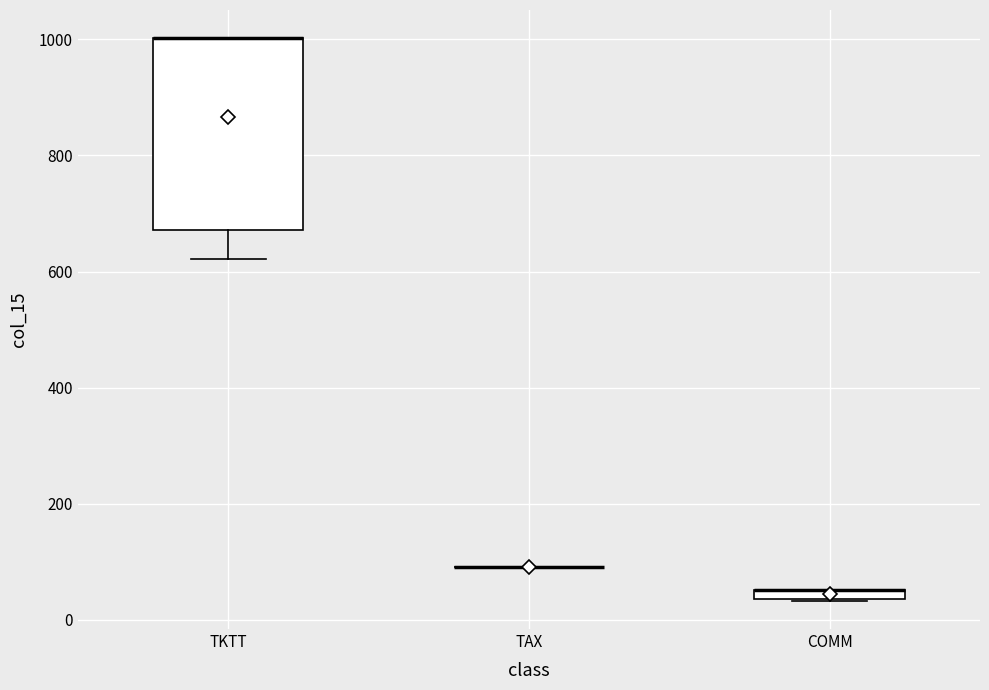

Comparing the boxes themselves (not the whiskers), which one is the tallest?

TKTT